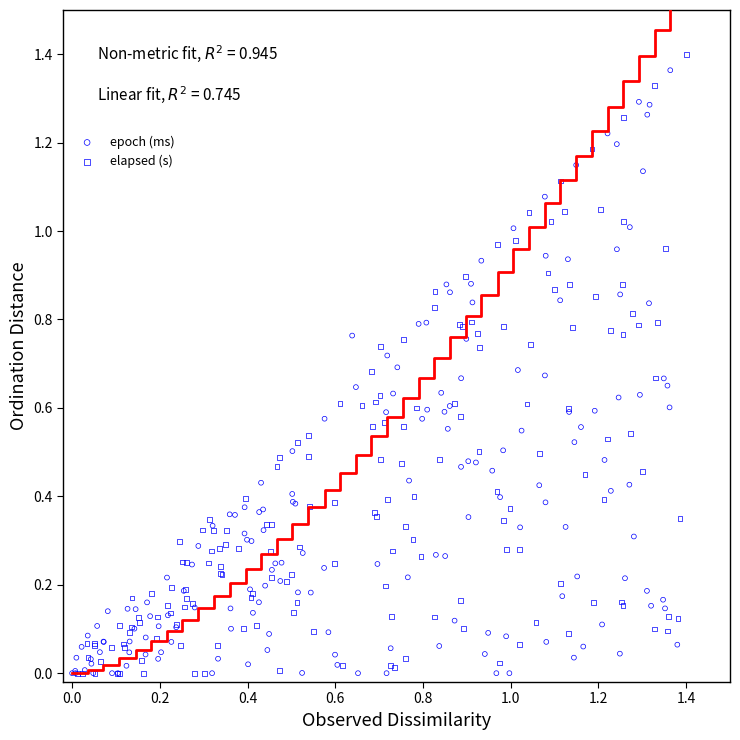

What are all the series names shown in the legend?

epoch (ms), elapsed (s)